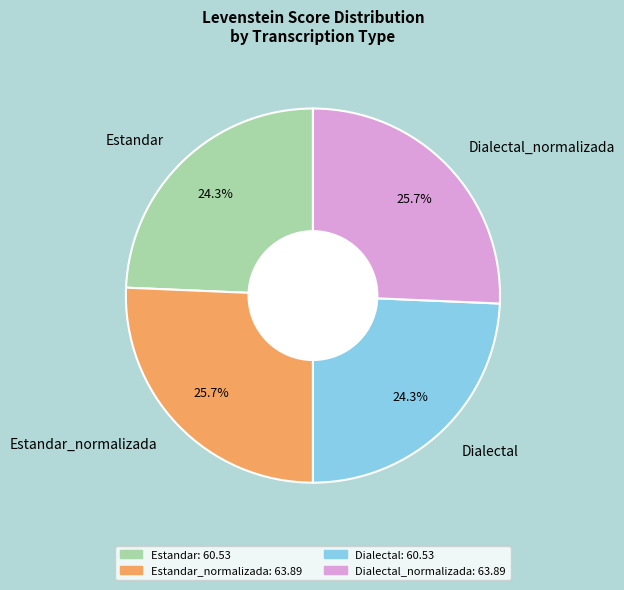

Is it true that Dialectal_normalizada is 26% of the pie?

True